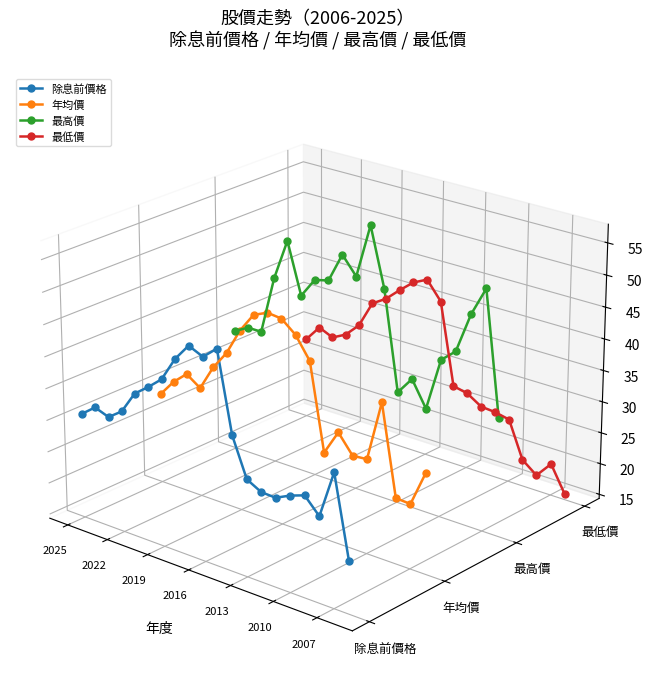

True or false: 除息前價格 has more than 1 points higher than both neighbors.

True